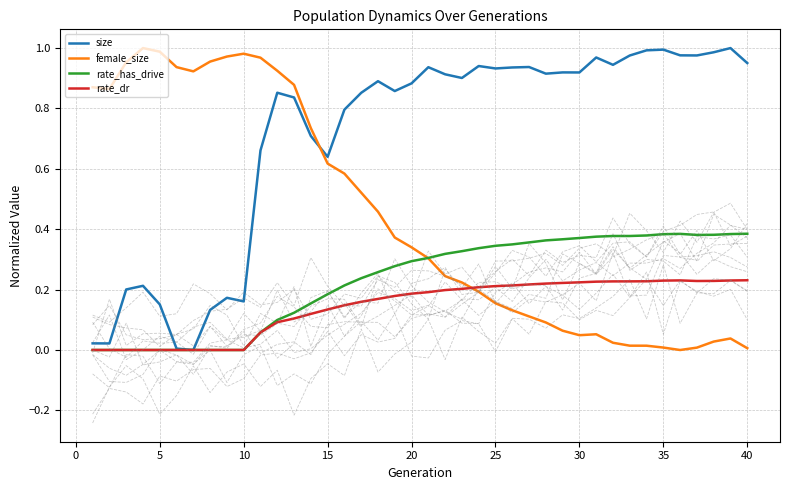

True or false: rate_has_drive and size intersect in this chart.

False